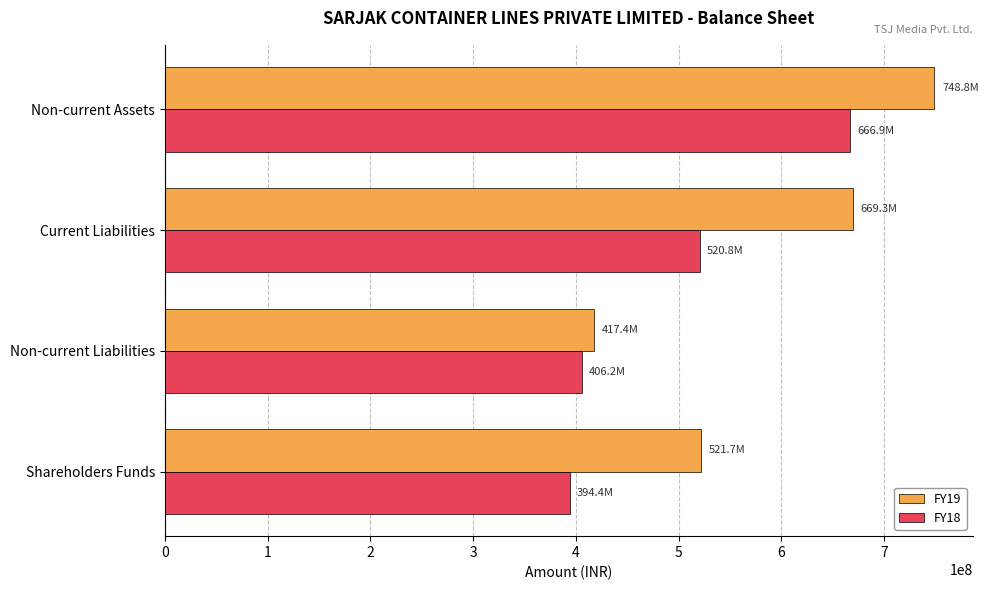

Which series changed the most between Shareholders Funds and Non-current Liabilities?

FY19